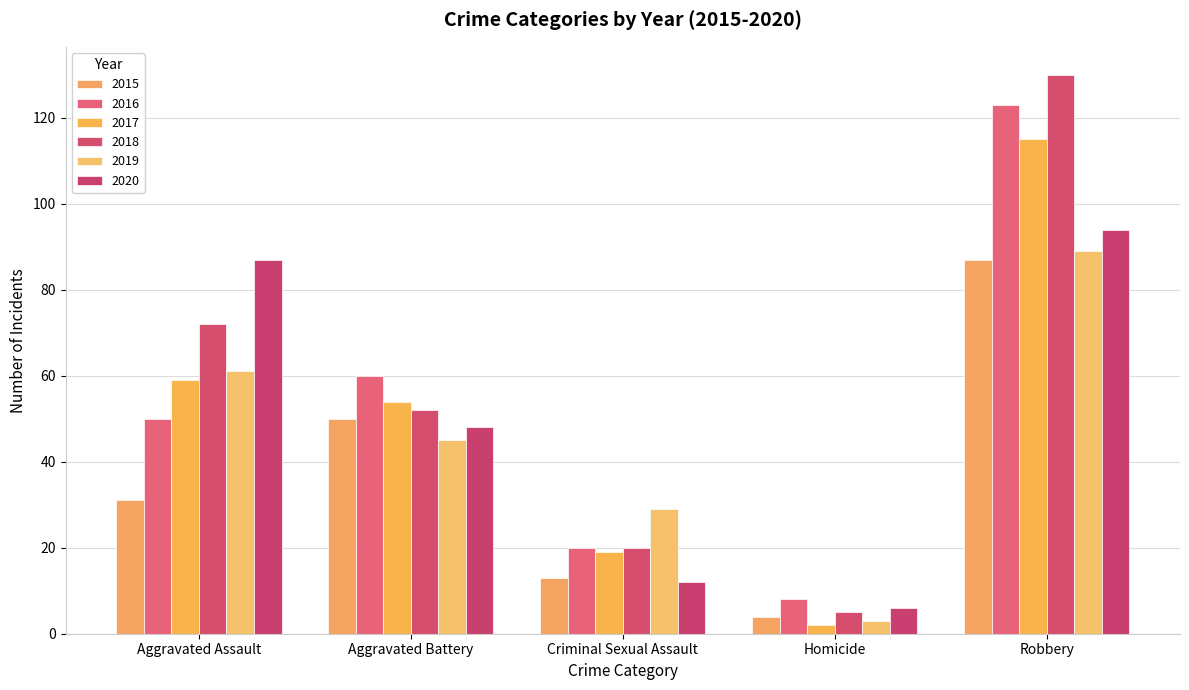

At how many categories does at least one series exceed 3?

5